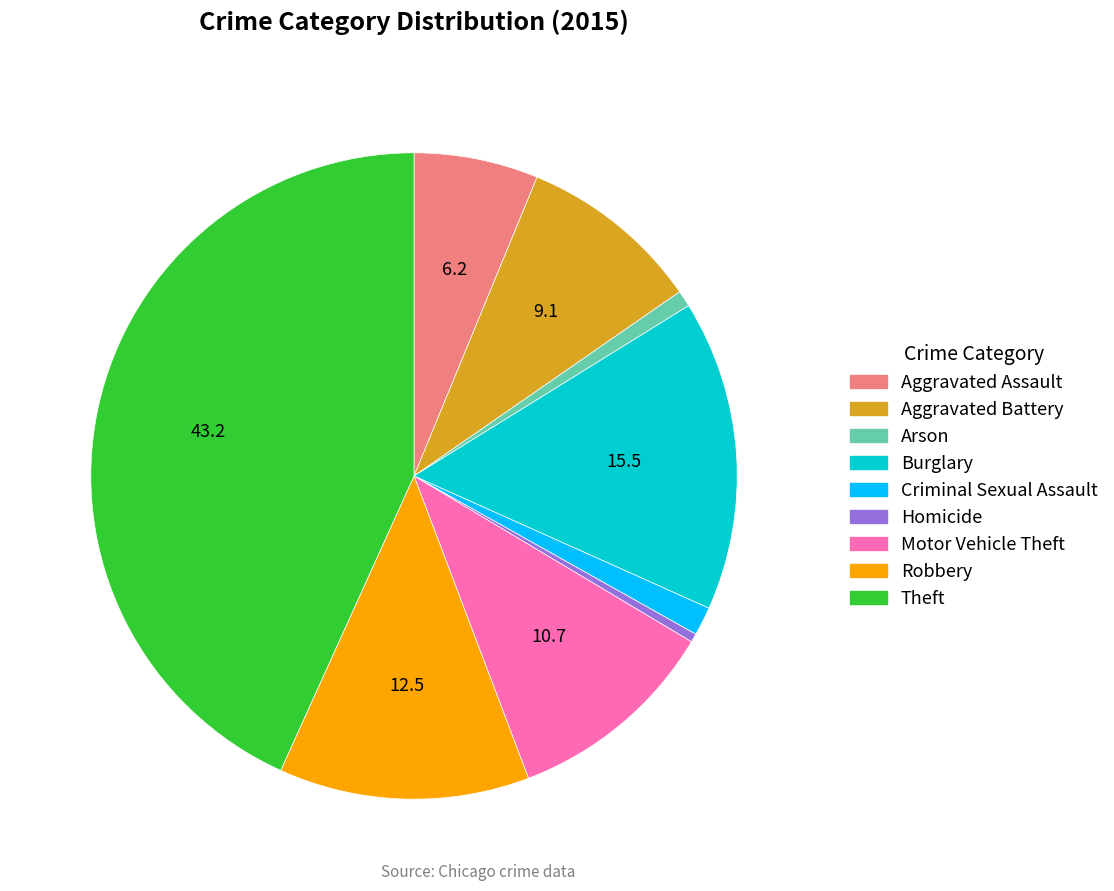

Is the sum of Robbery and Homicide greater than half?

No